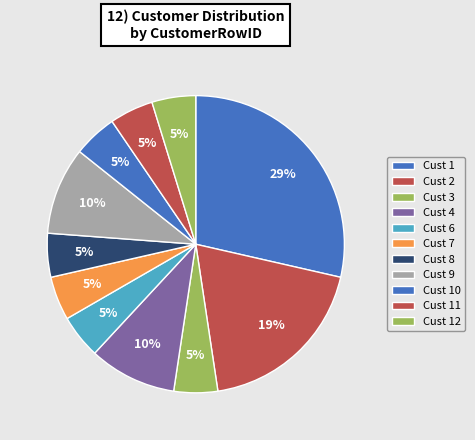

Count the number of slices in the pie.

11